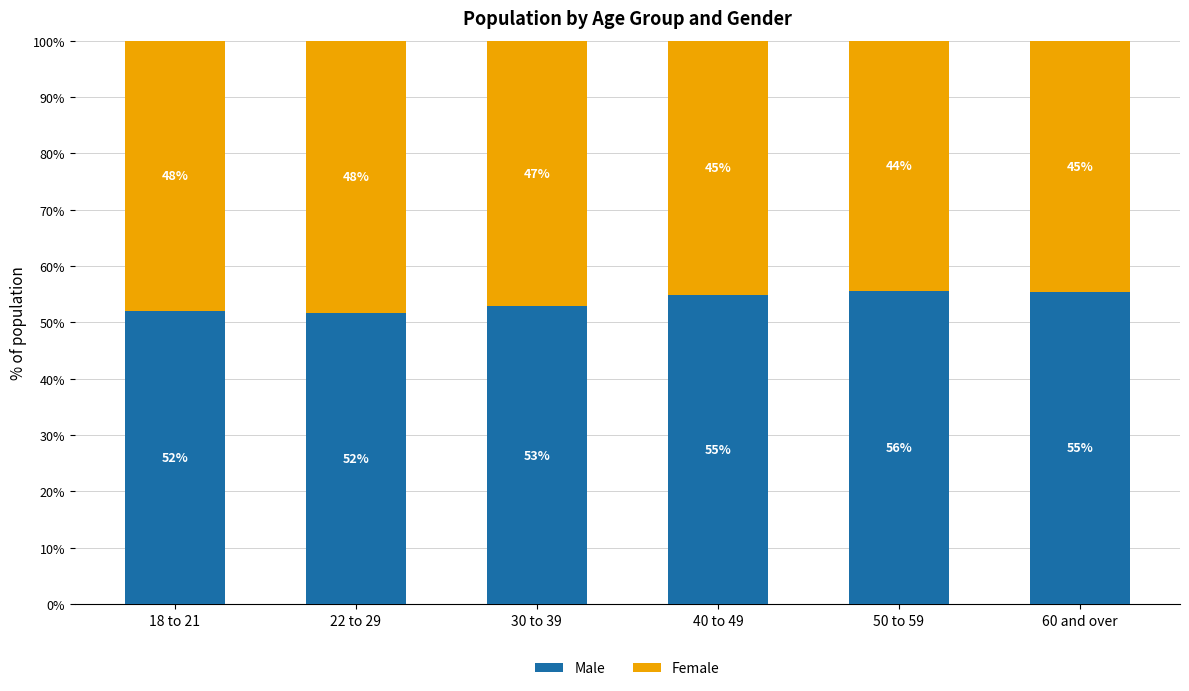

Read the Male value at 22 to 29.

51.7